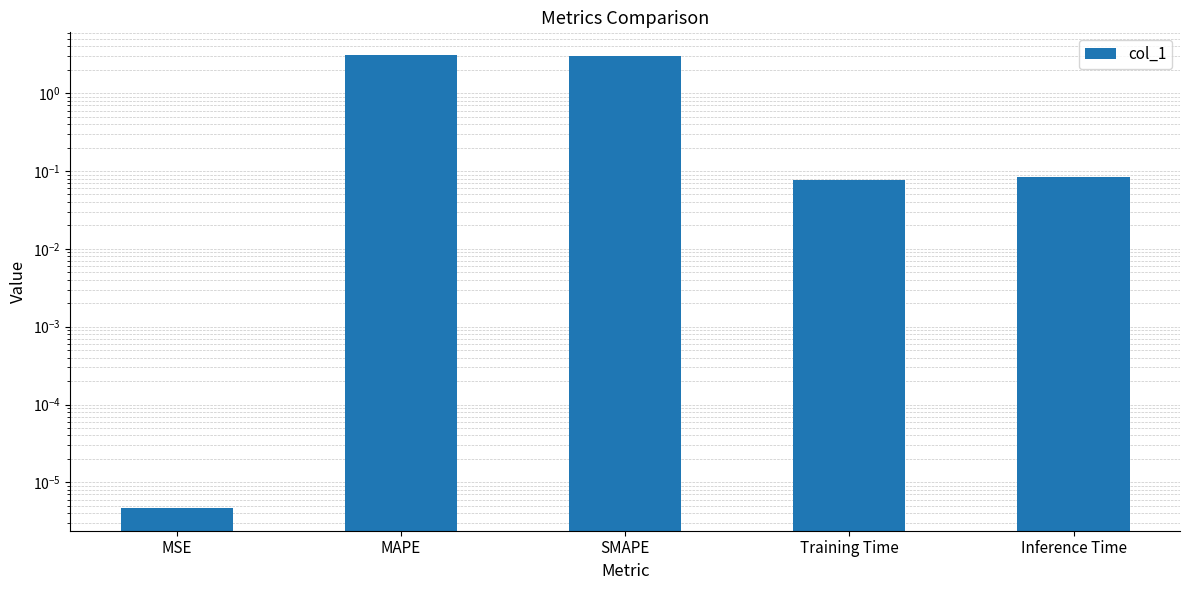

Reading right to left, what are all the values shown in this chart?

Inference Time=0.1	Training Time=0.1	SMAPE=3.1	MAPE=3.1	MSE=0.0